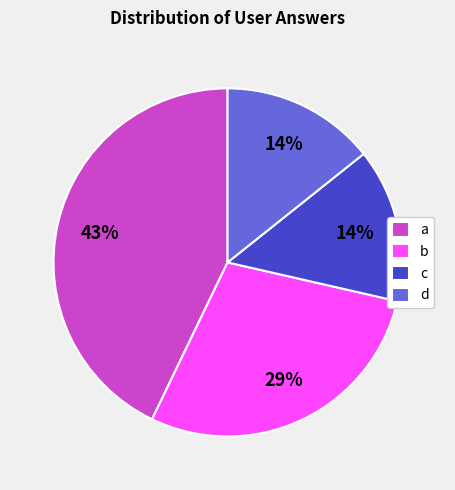

Which slice is the largest?

a